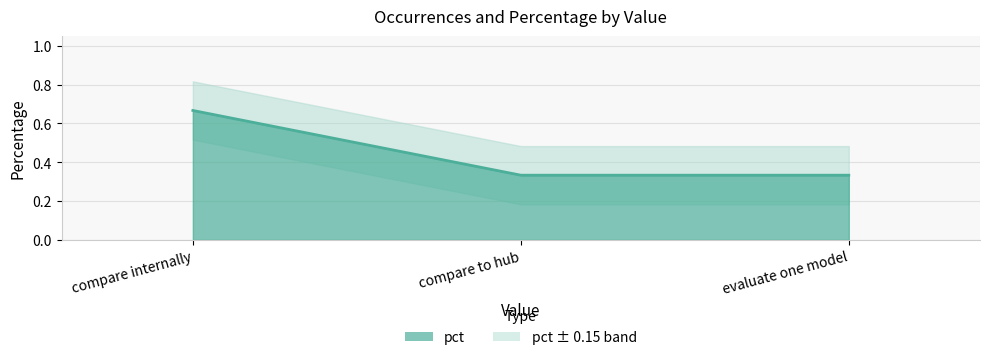

What position from the left is compare internally?

1